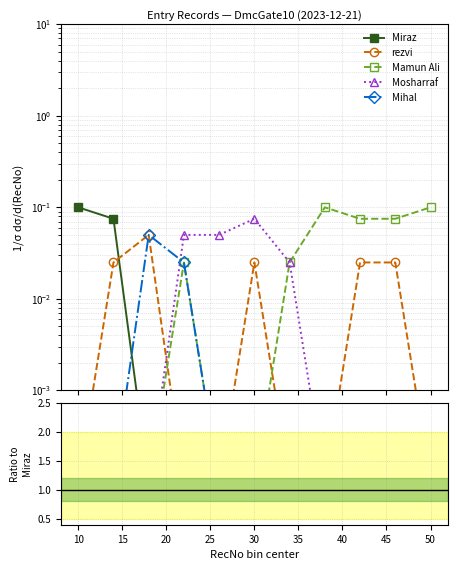

True or false: rezvi has more than 1 points higher than both neighbors.

False